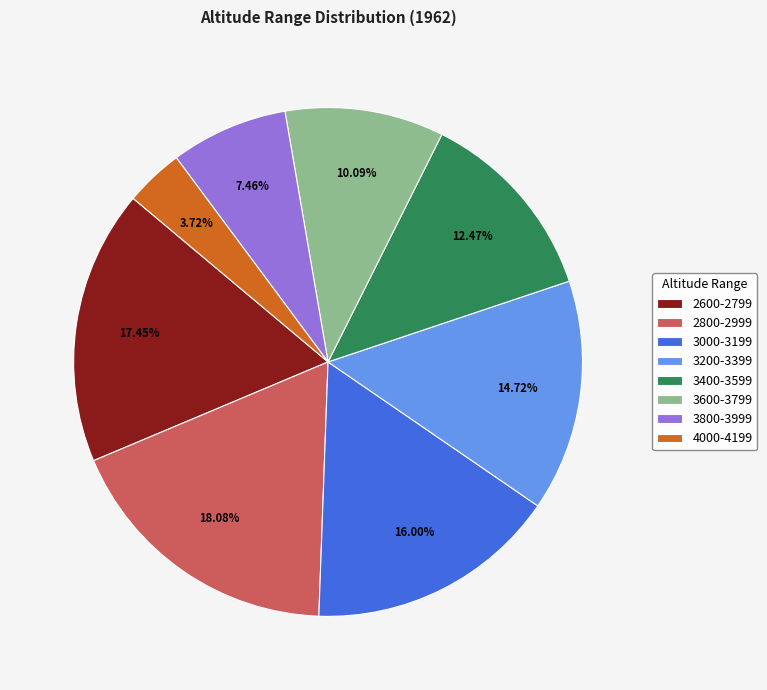

Is there any slice that represents more than half of the pie?

No